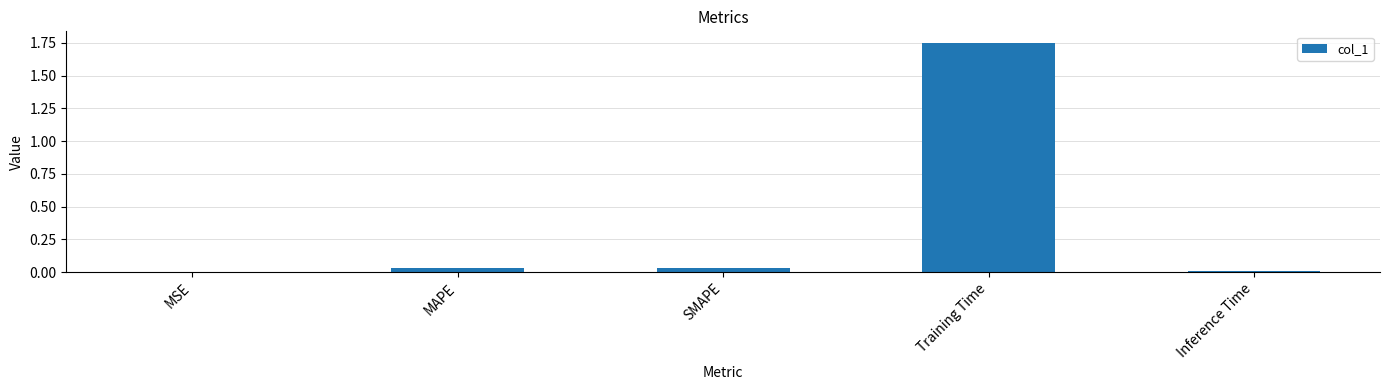

Which label corresponds to the largest value in the chart?

Training Time